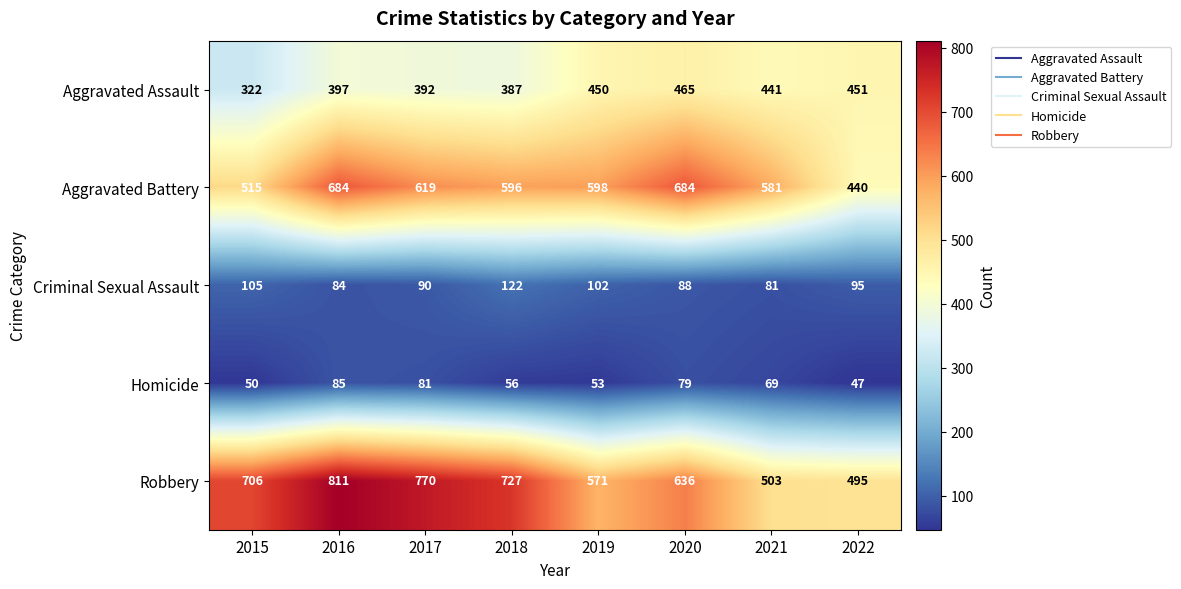

Count the number of data series in this chart.

5